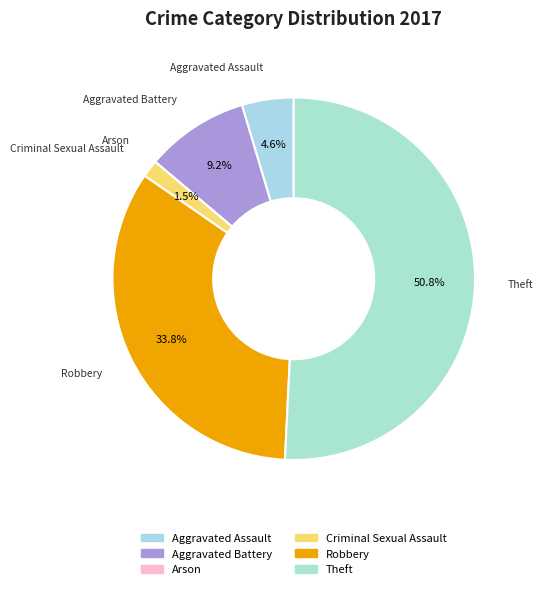

Which category accounts for the majority?

Theft